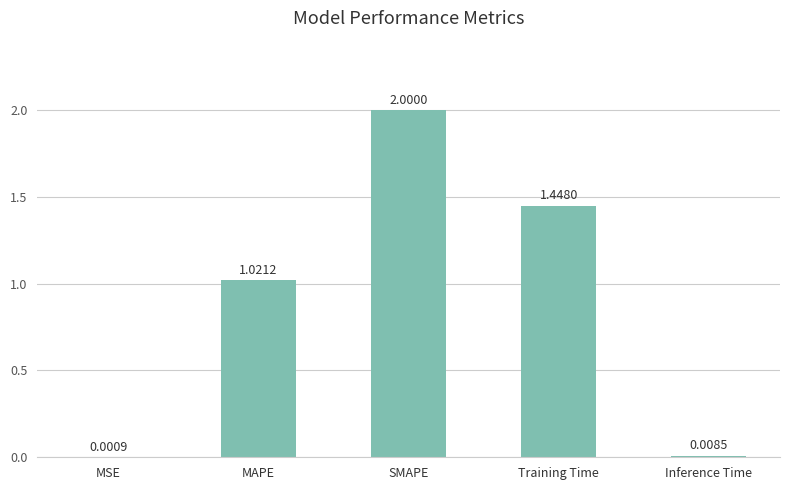

Are the bars horizontal?

No